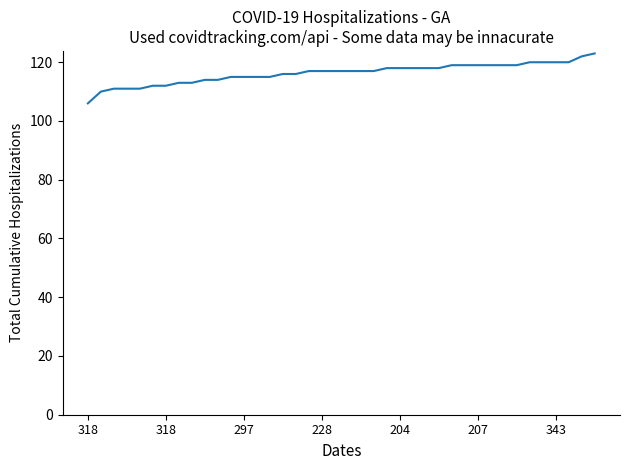

What is the smallest value displayed?

106